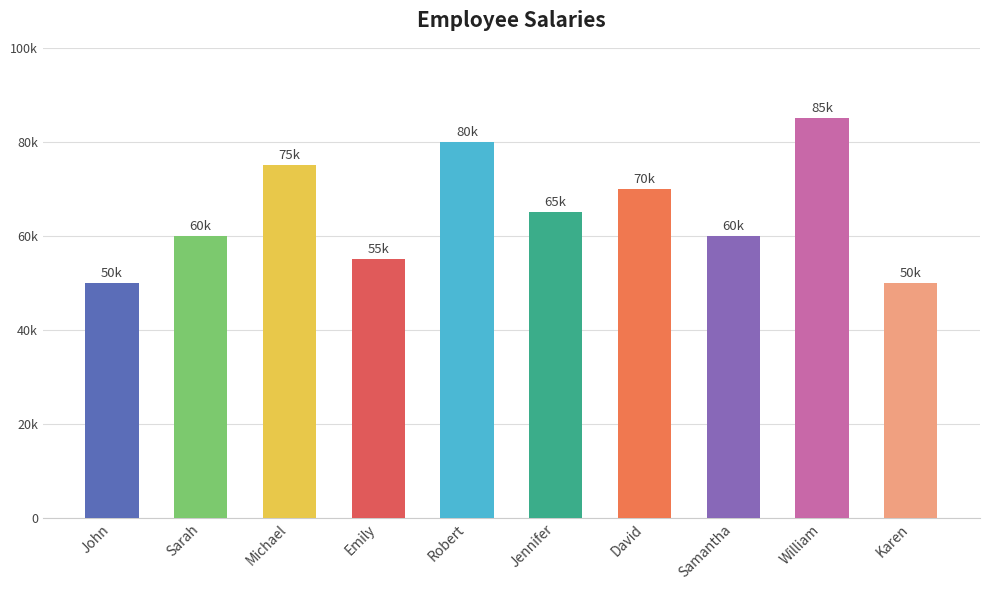

Are the bars horizontal?

No